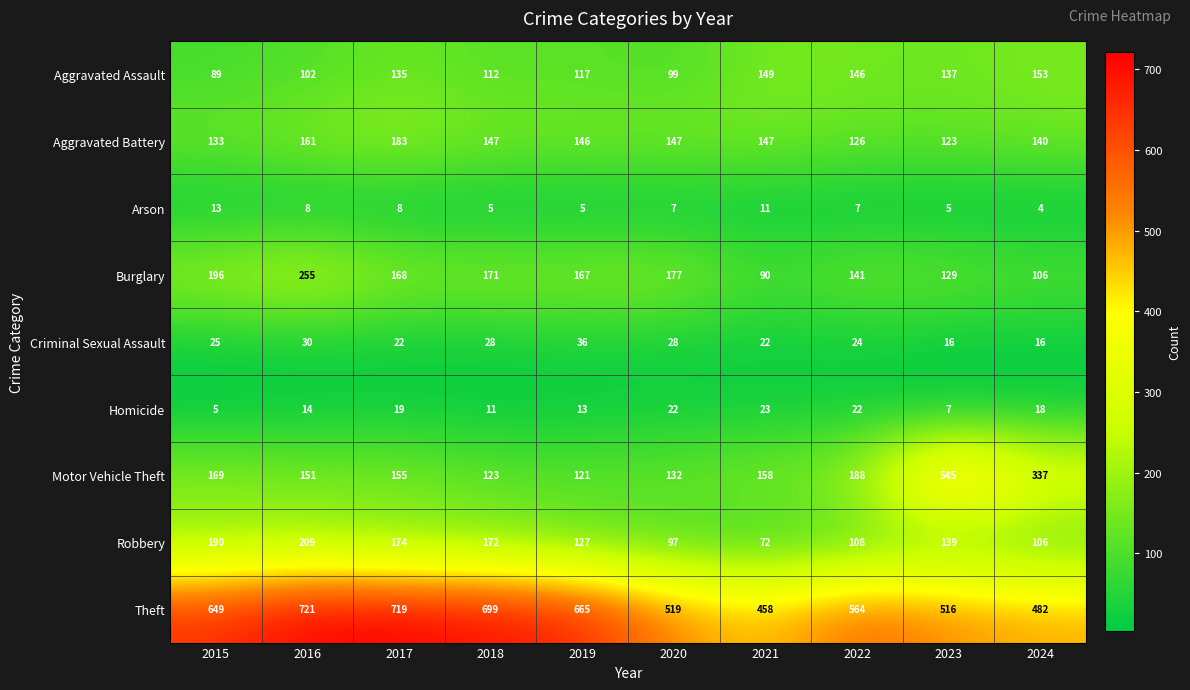

The Robbery series shows 139 at 2023. True or false?

True